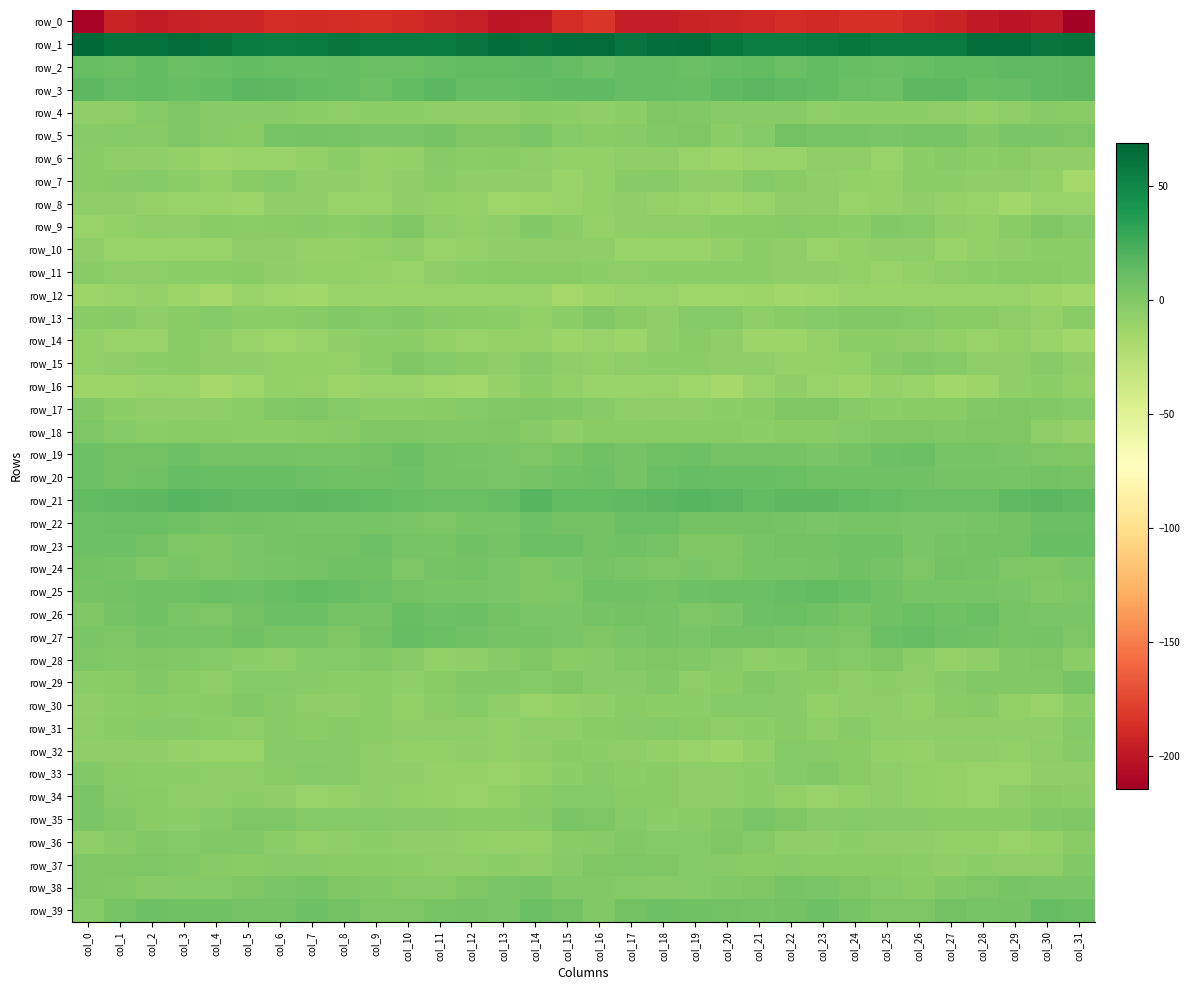

The row_1 series shows 65.9 at col_16. True or false?

True